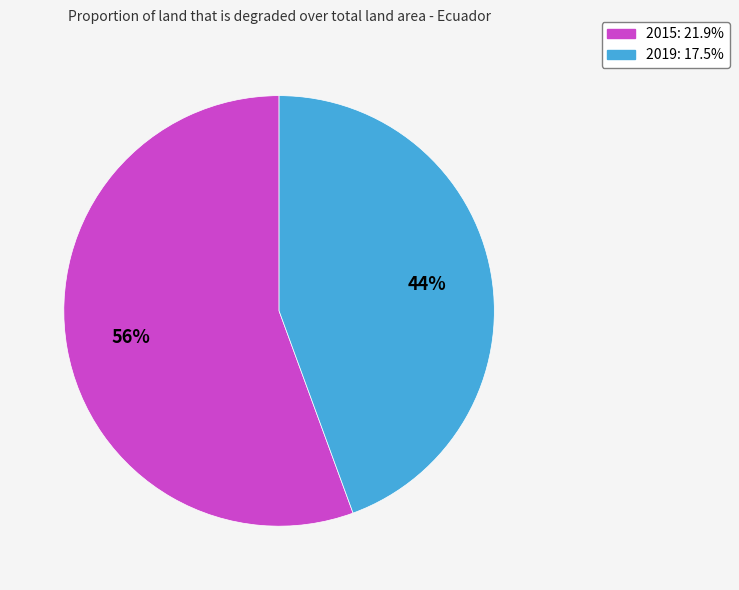

Is the sum of 2019 and 2015 greater than half?

Yes